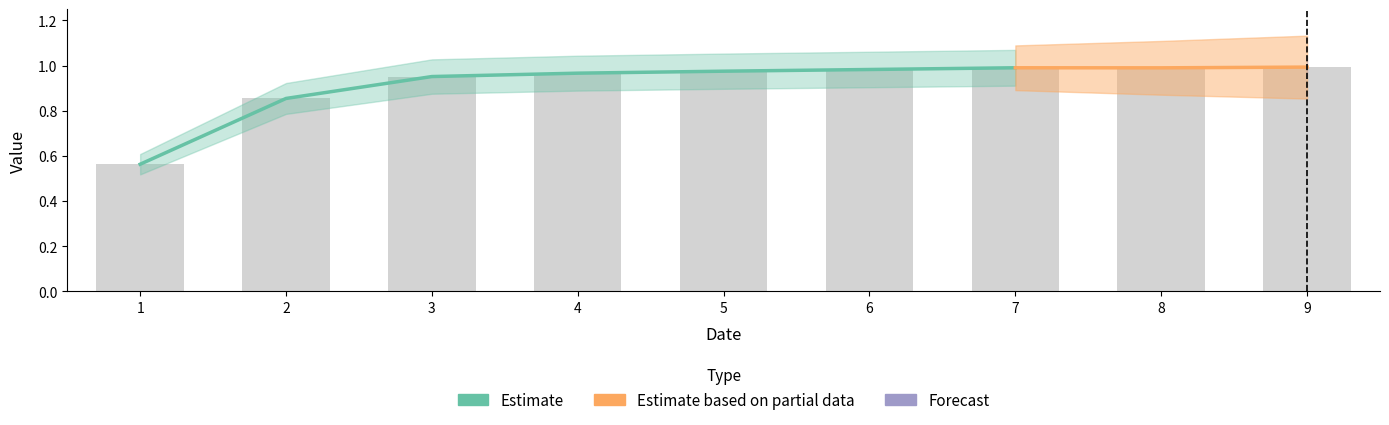

Reading left to right, extract all data points from this chart.

0.6	0.9	1.0	1.0	1.0	1.0	1.0	1.0	1.0